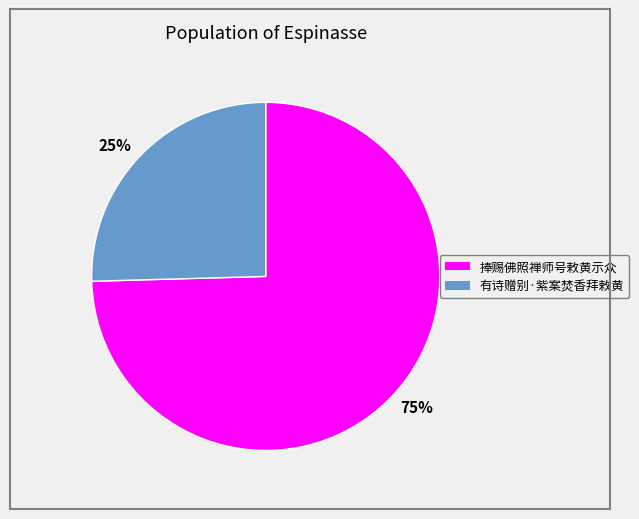

To the nearest percent, what is the average slice percentage?

50%